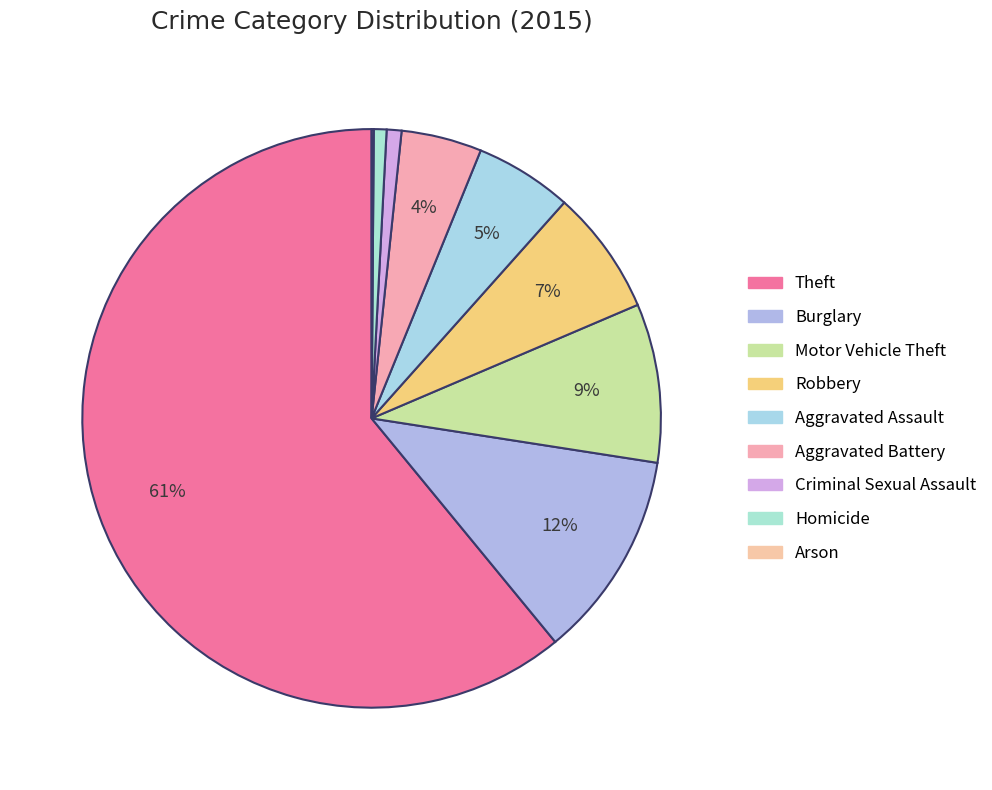

Is it true that Robbery is 7% of the pie?

True